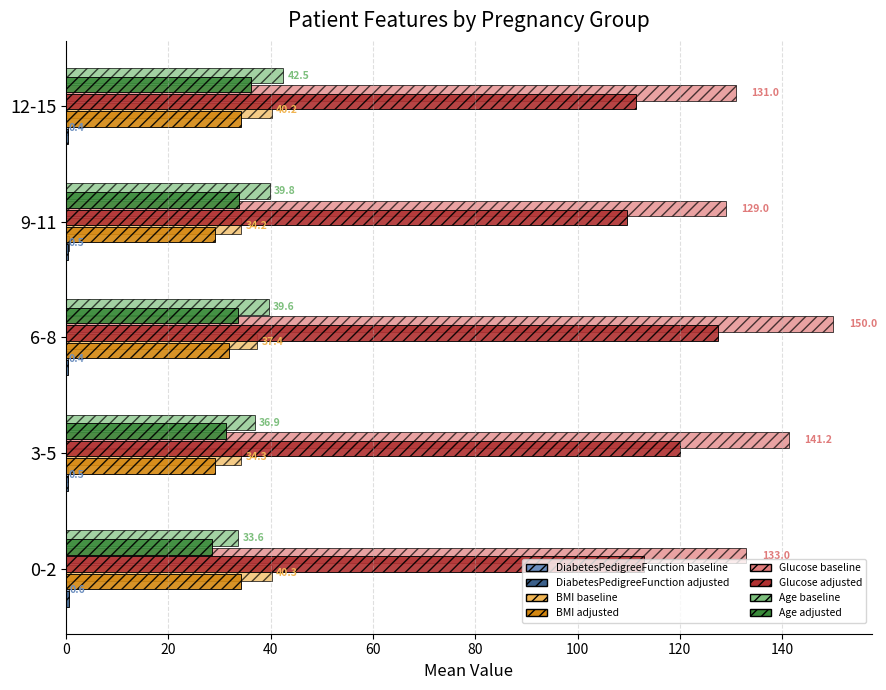

Which label corresponds to the largest value in the chart?

6-8